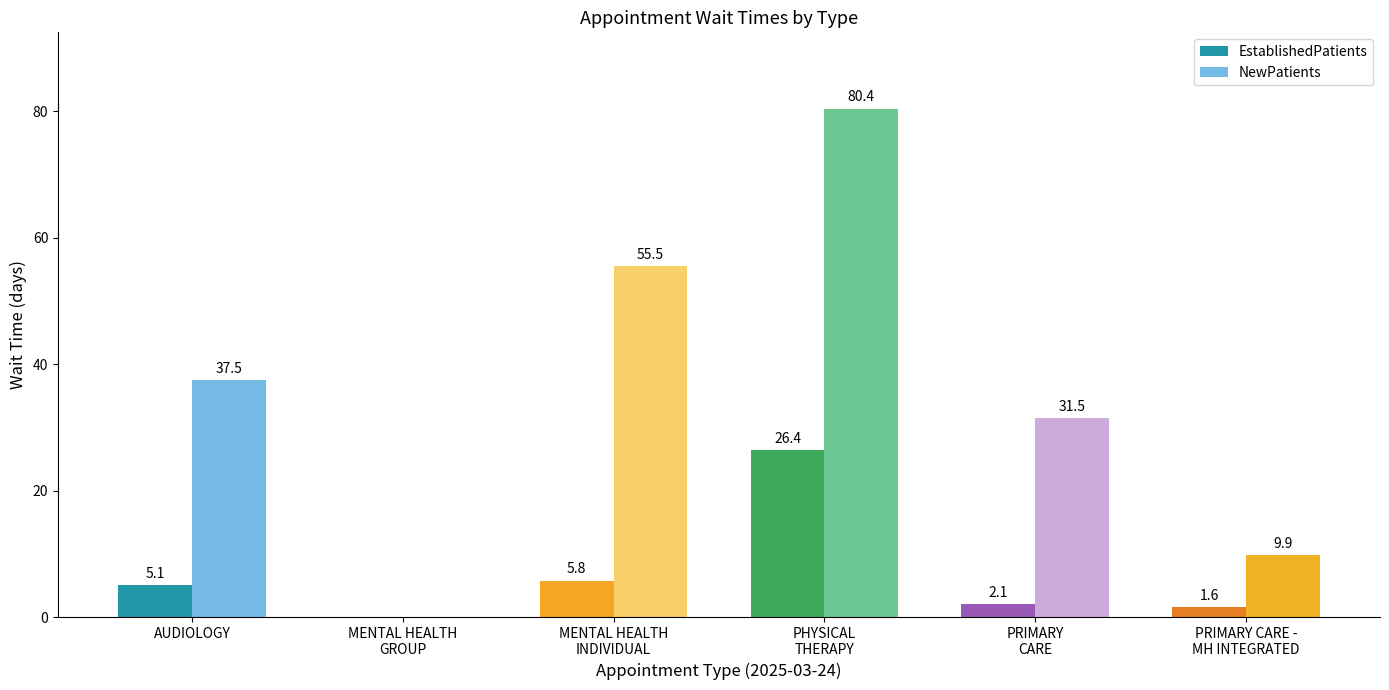

How many data points does each series have?

6